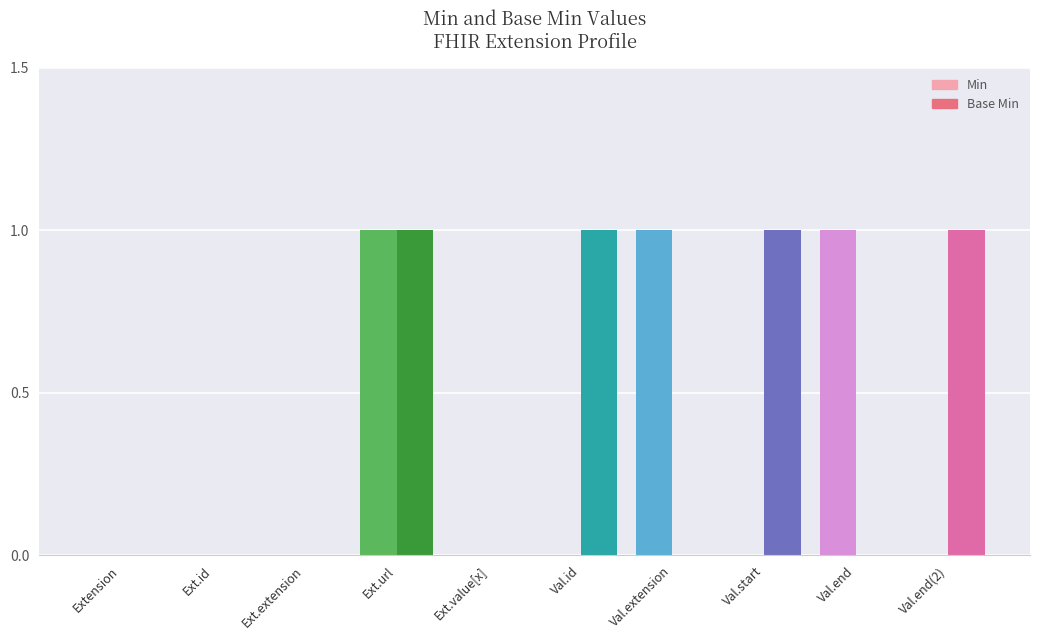

Does the chart contain any negative values?

No